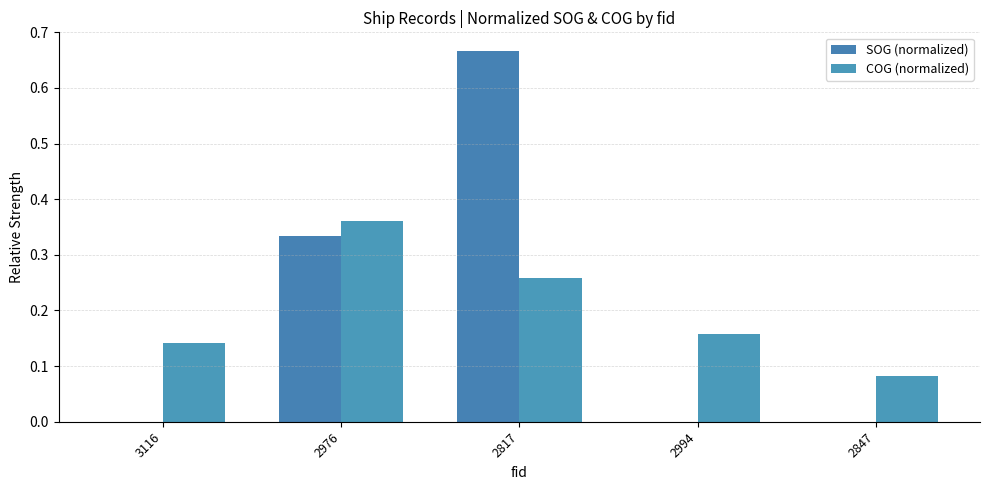

The COG (normalized) series shows 0.2 at 2994. True or false?

True